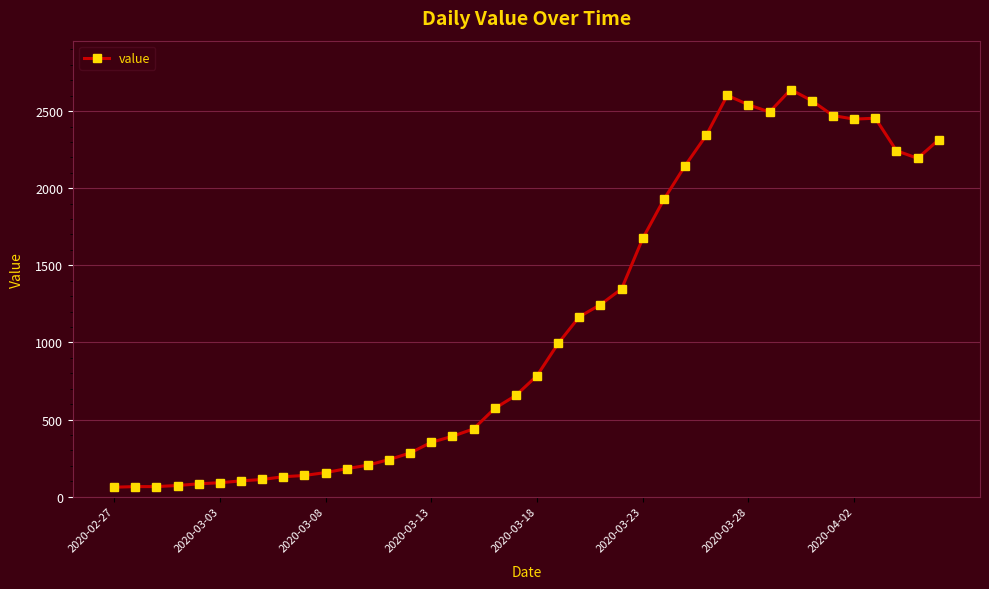

What is the difference between the second highest and second lowest values?

2537